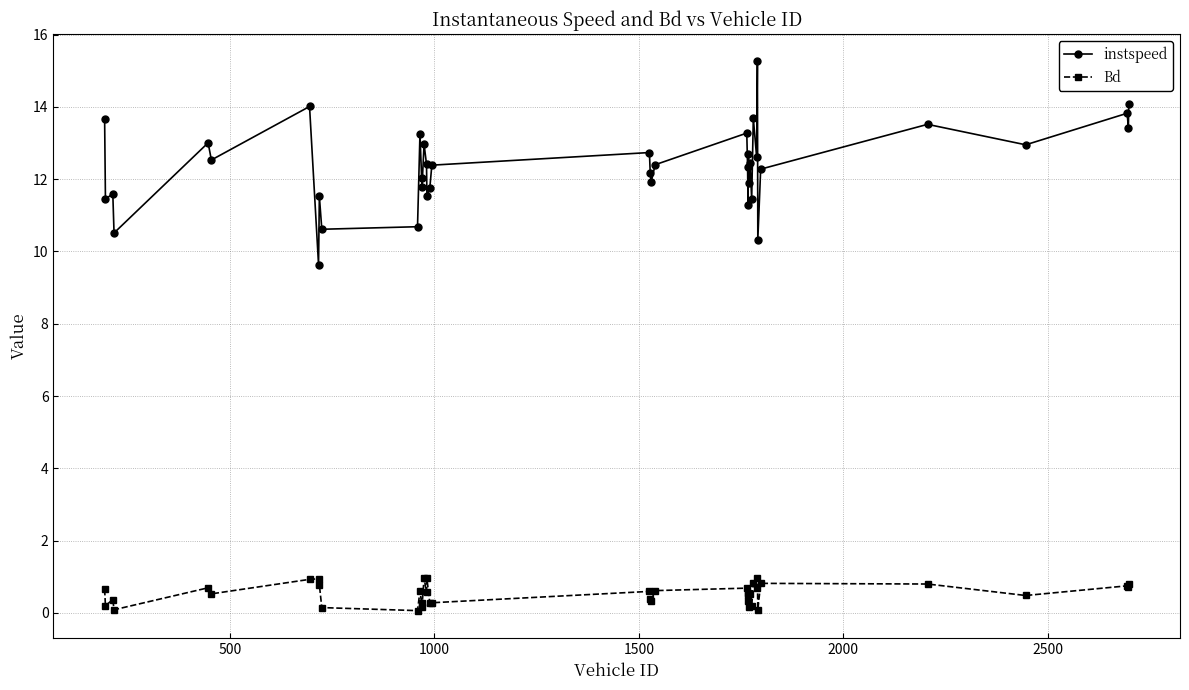

What is the difference between the second highest and minimum values in the Bd series?

0.9